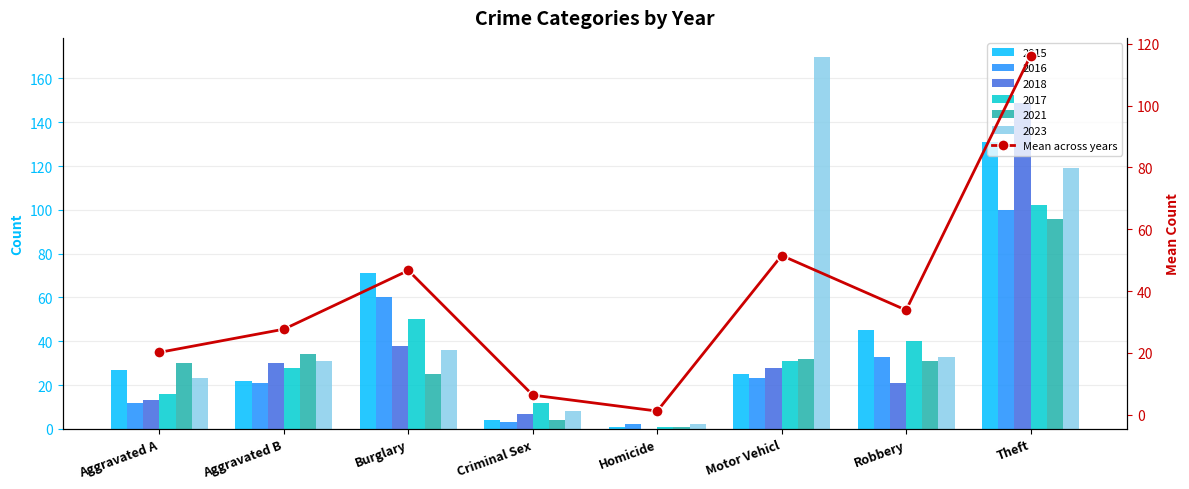

At which label is the value closest to 58?

Motor Vehicl